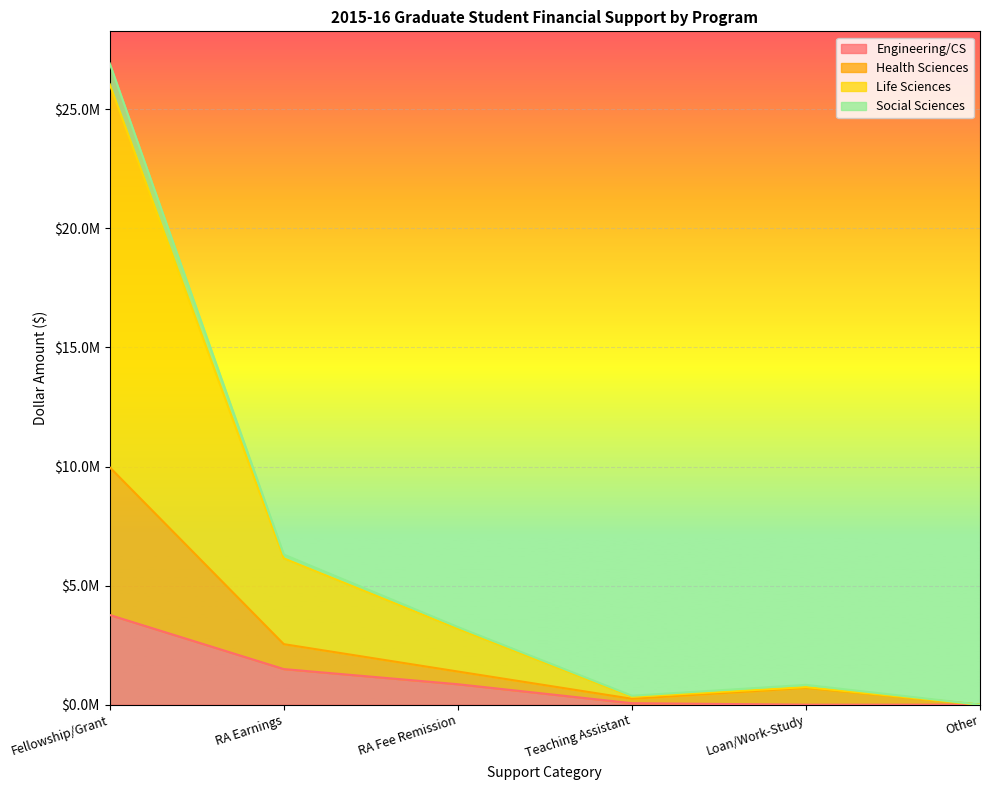

Which series has the widest spread of values?

Social Sciences